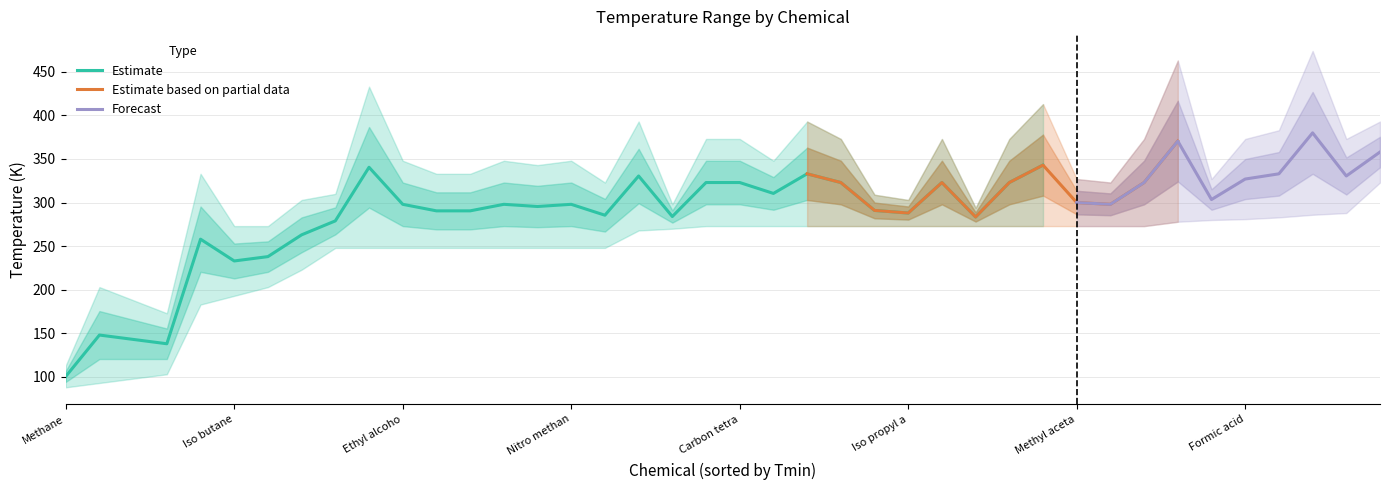

Where is Tmin nearest to the value 205?

Methyl amine